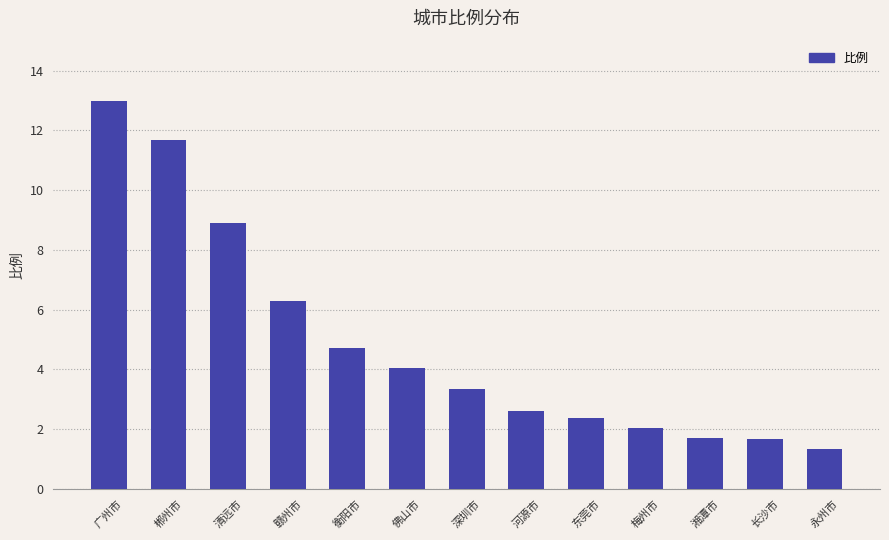

Where is the data nearest to the value 7?

赣州市